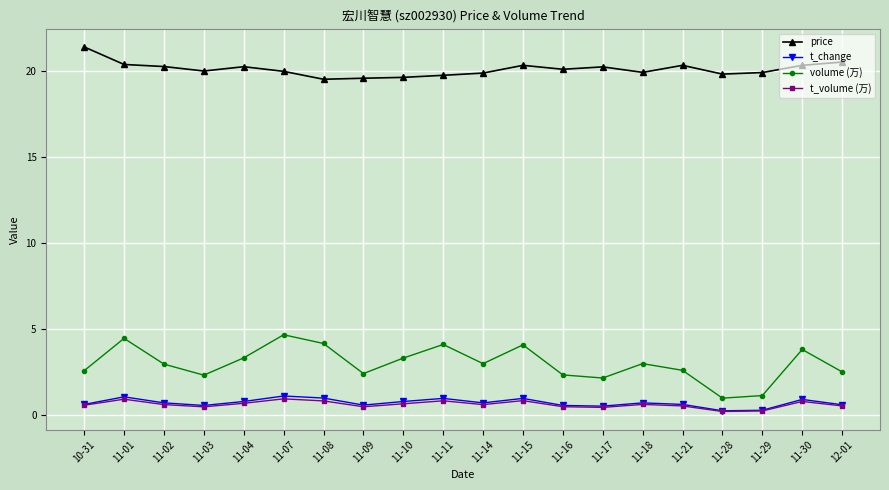

Between 10-31 and 11-01, which series saw the biggest shift?

volume (万)